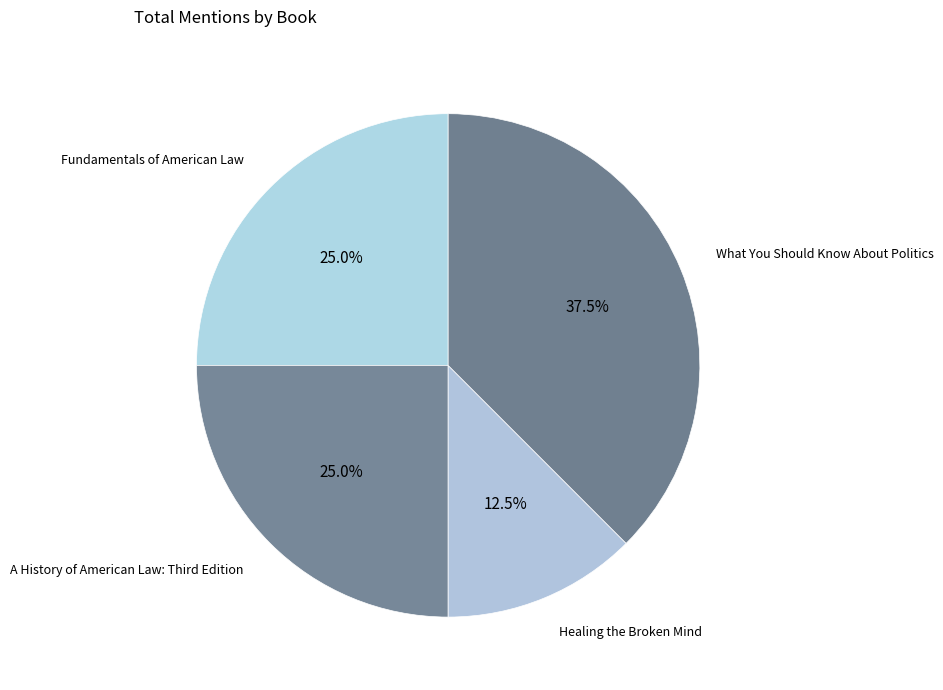

Which slice is the largest?

What You Should Know About Politics